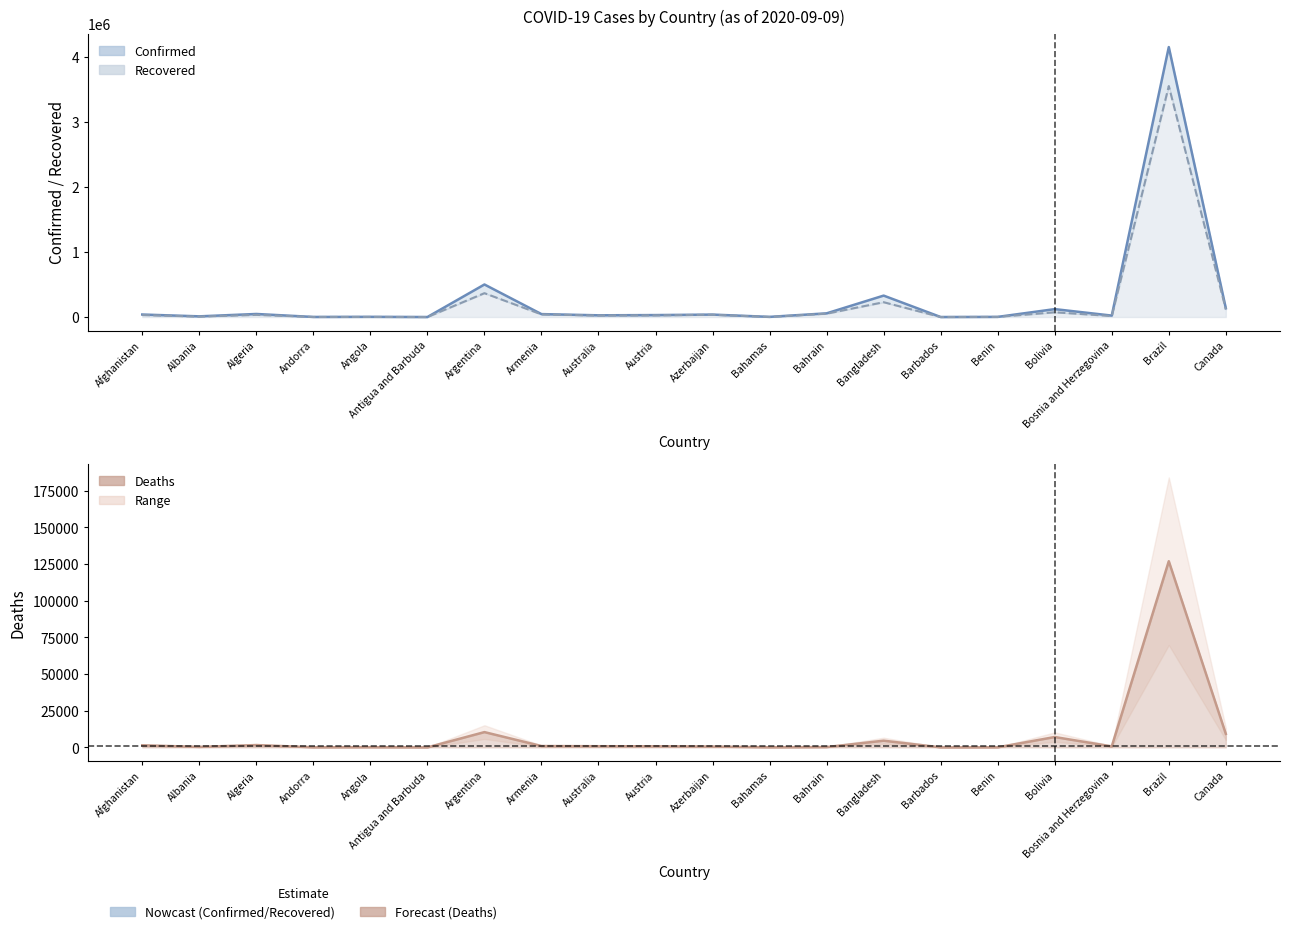

Reading left to right, transcribe all the data shown in this chart.

Confirmed: 38520	10553	46938	1261	3033	95	500034	44953	26459	30081	37557	2585	56778	329251	180	2213	121604	21961	4147794	135328
Recovered: 30715	6239	33183	934	1215	91	366590	40592	22723	25629	34965	976	51574	227809	156	1793	73150	15172	3549201	119148
Deaths: 1418	321	1571	53	124	3	10405	903	781	747	552	59	202	4552	7	40	7054	669	126960	9201